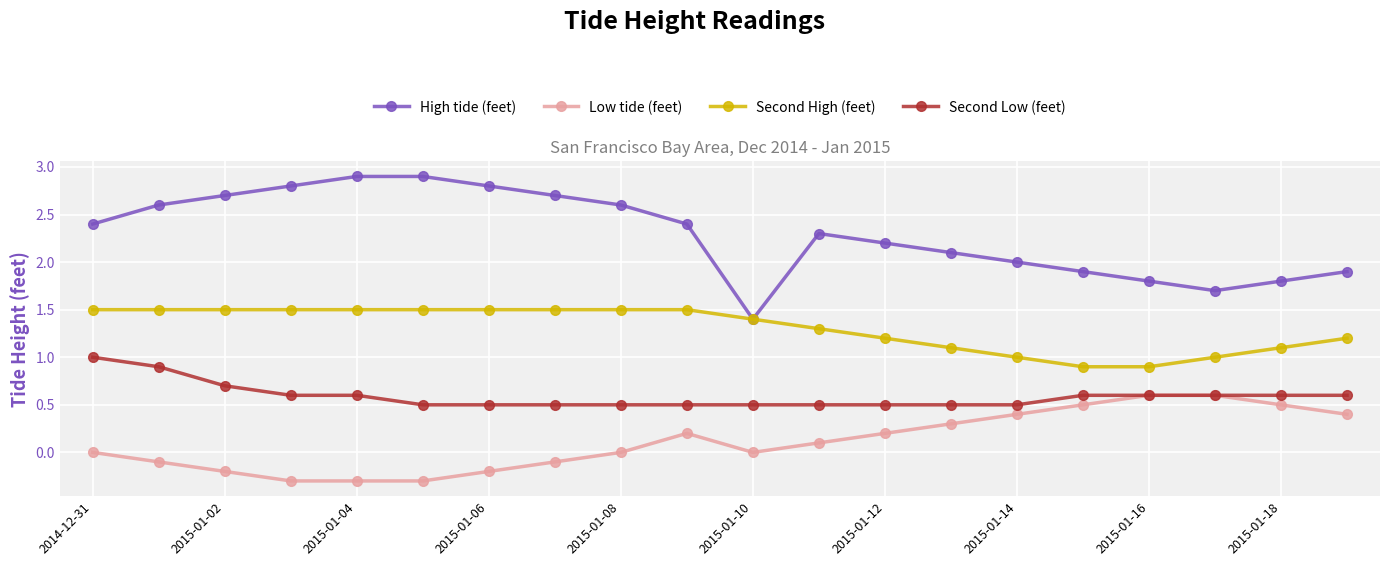

Which series has the largest total across all categories?

High tide (feet)